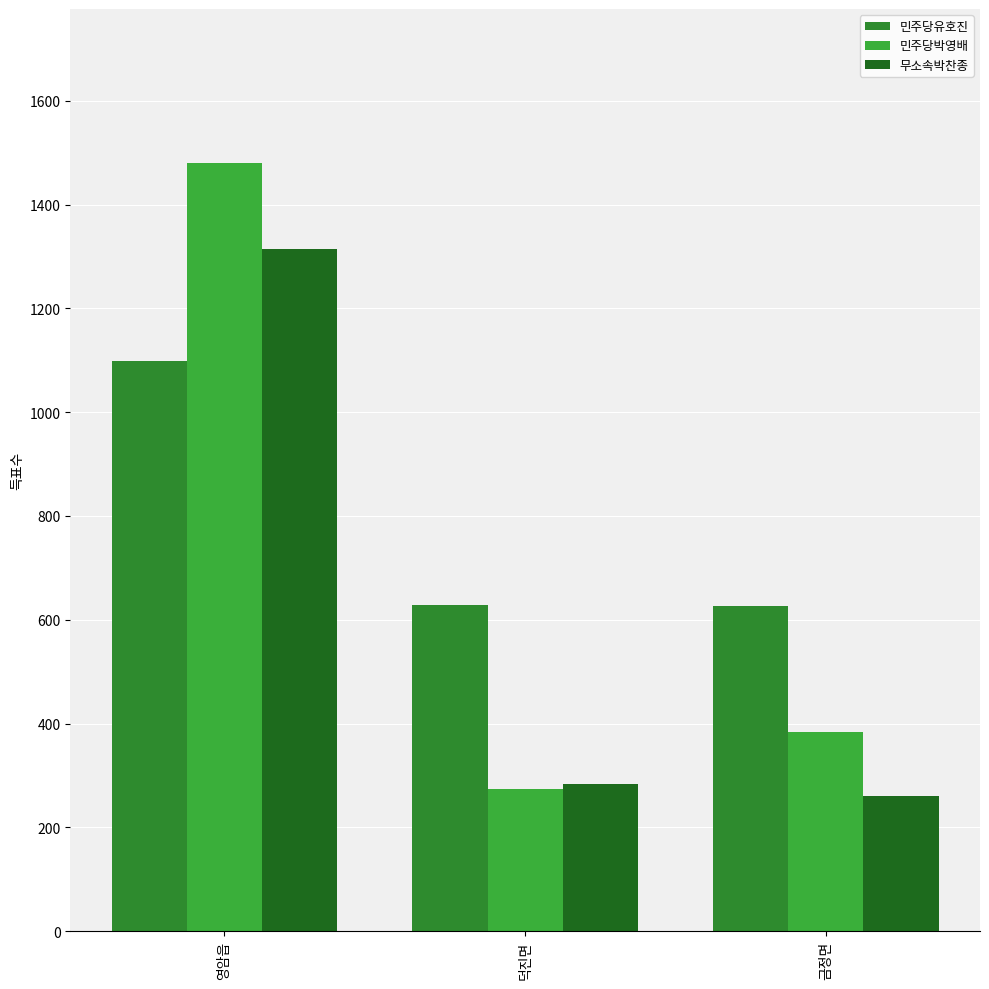

The 민주당유호진 series shows 629 at 덕진면. True or false?

True